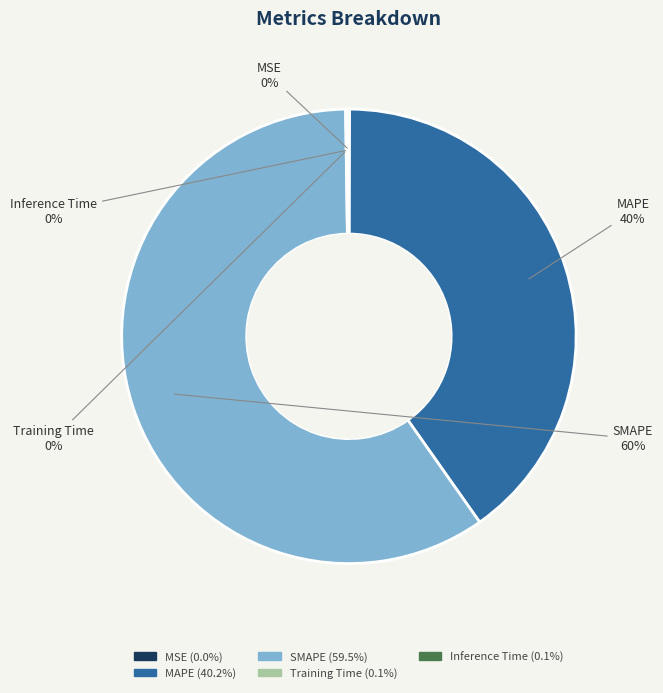

The MAPE slice represents 34% of the pie. True or false?

False